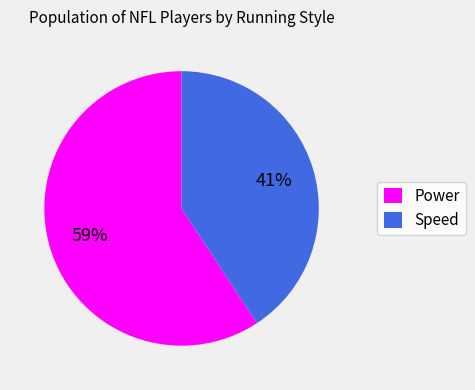

Count the number of slices in the pie.

2